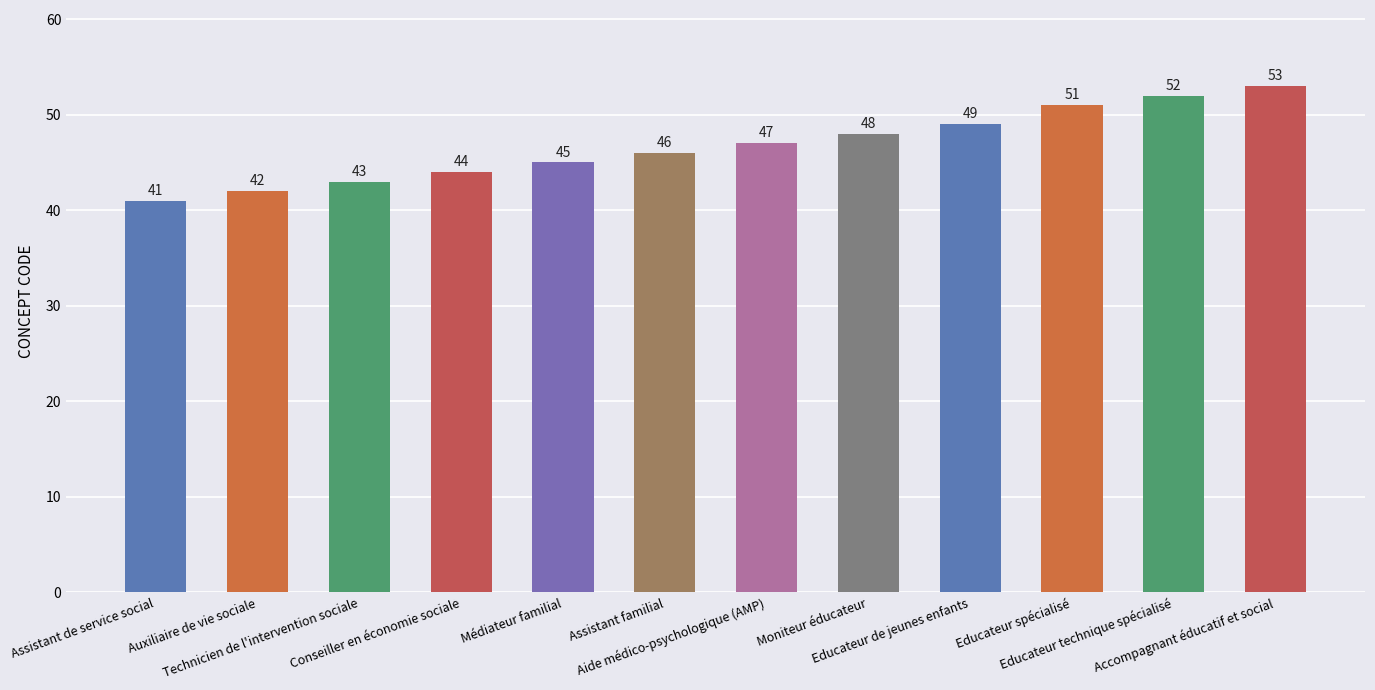

Reading left to right, what are all the values shown in this chart?

41	42	43	44	45	46	47	48	49	51	52	53